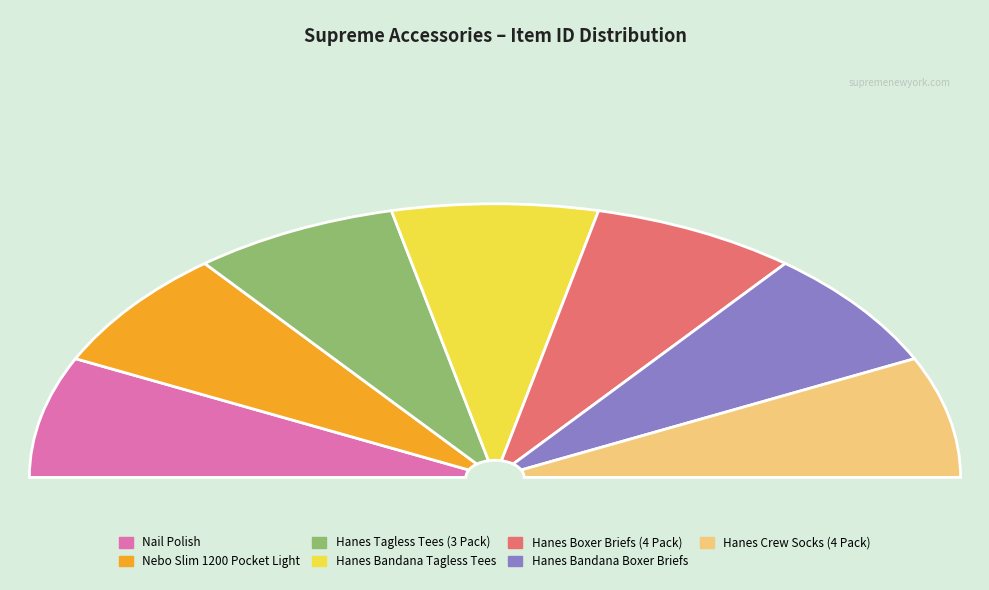

Which has a higher value, Hanes Crew Socks (4 Pack) or Hanes Bandana Boxer Briefs?

Hanes Crew Socks (4 Pack)